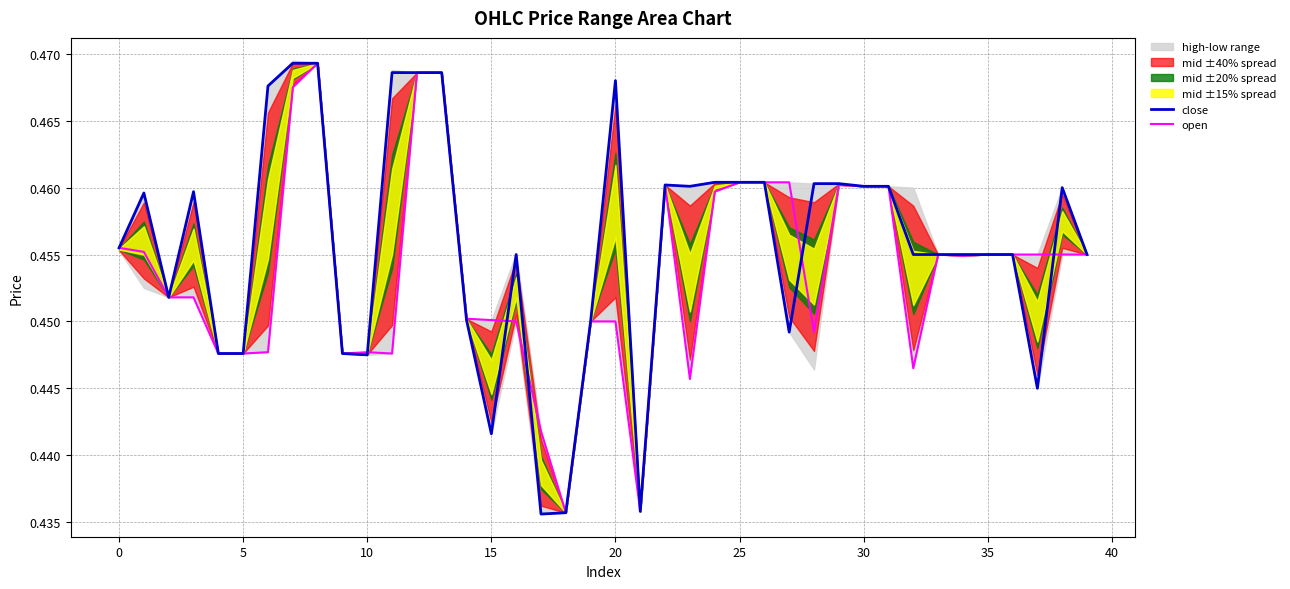

How many intersections are there between close and open?

5